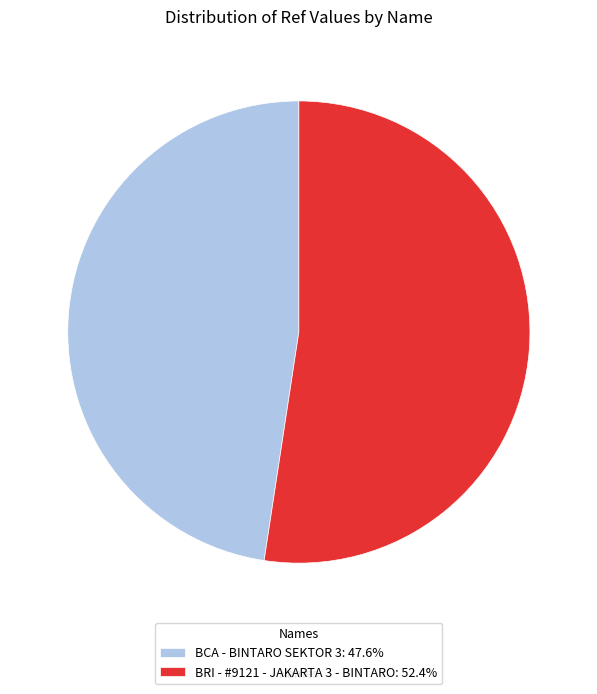

Approximately how many times larger is the value at BRI - #9121 - JAKARTA 3 - BINTARO: 52.4% compared to BCA - BINTARO SEKTOR 3: 47.6%?

1.1